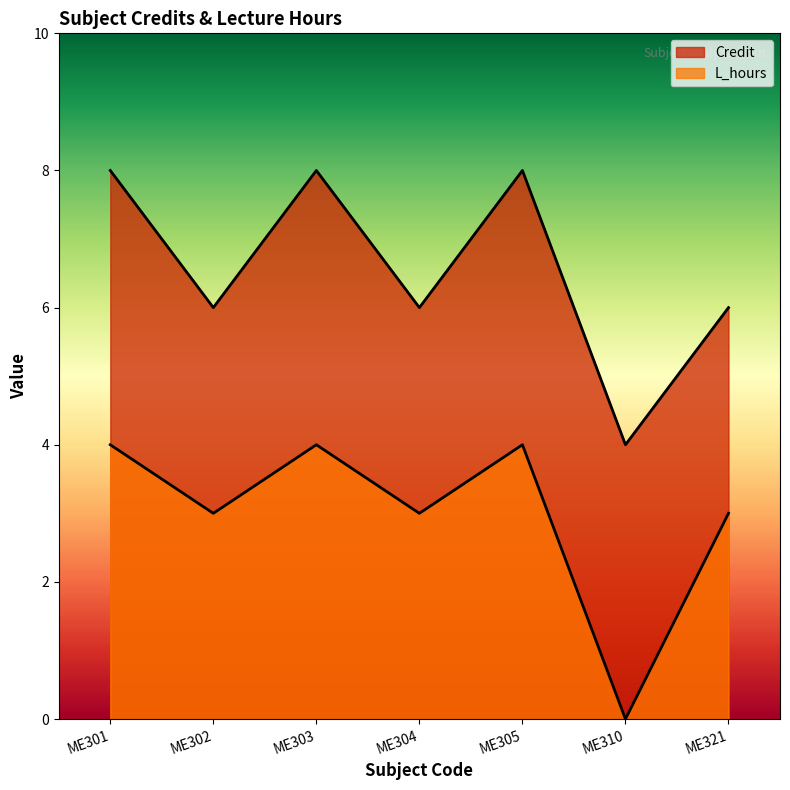

How many lines are shown in the chart?

2